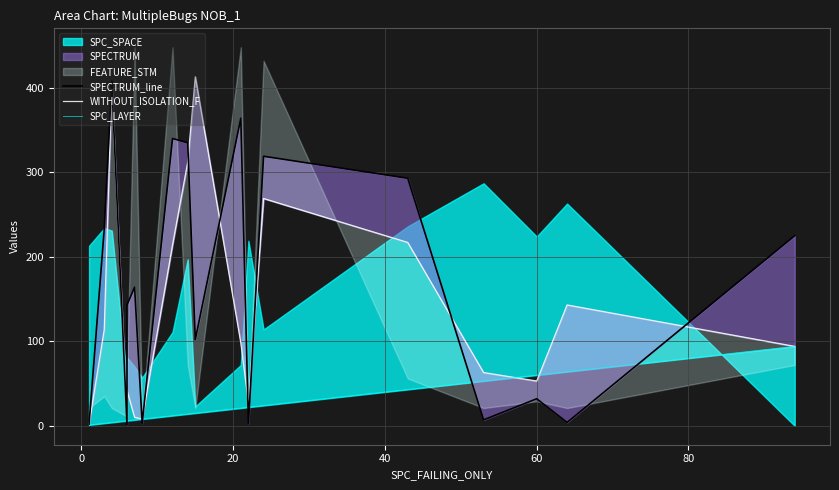

How many values in the SPC_LAYER series exceed 14?

9